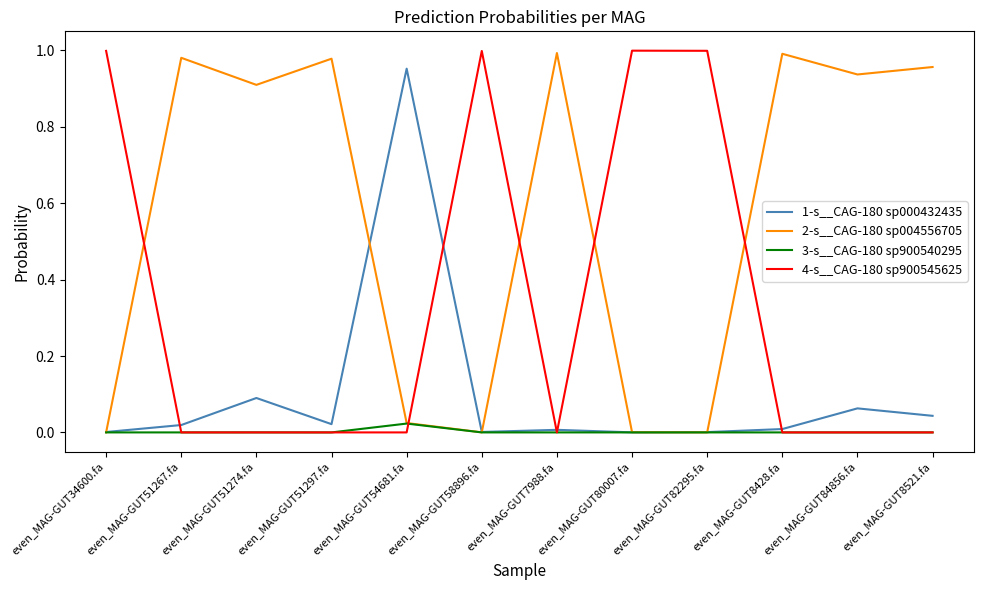

Is this an area chart (filled region under the line)?

No